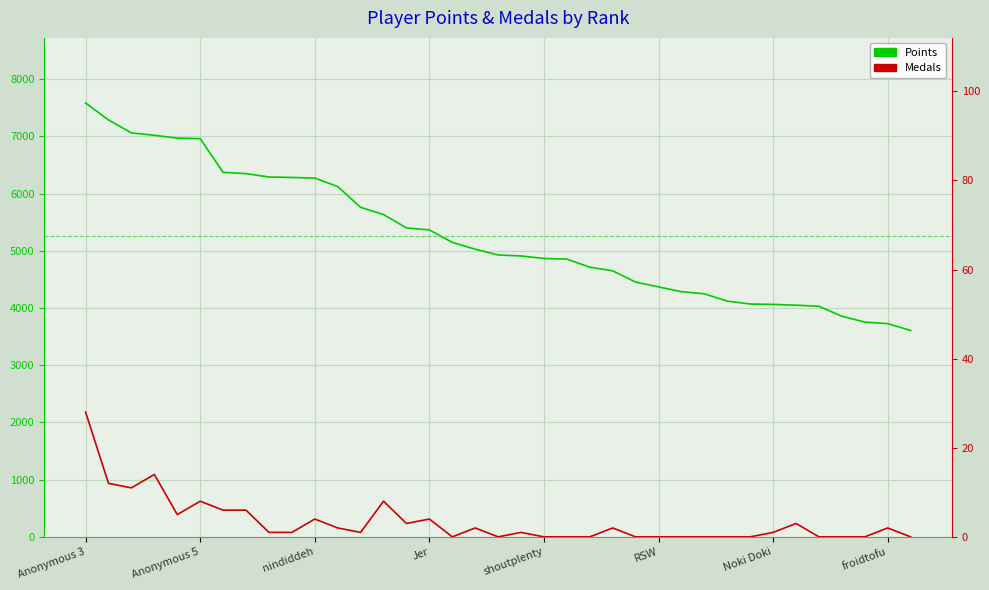

What is the average value of the Points series?

5256